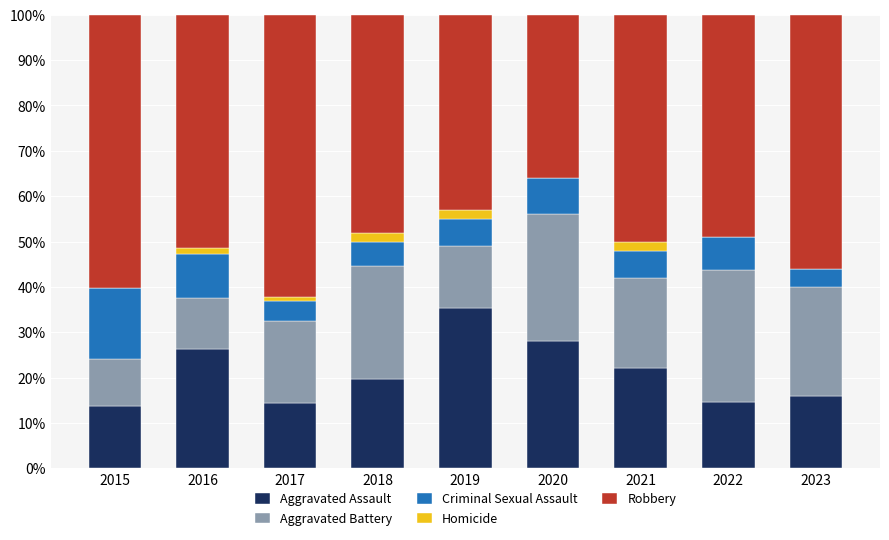

What value does the Aggravated Assault series have at 2023?

16.0